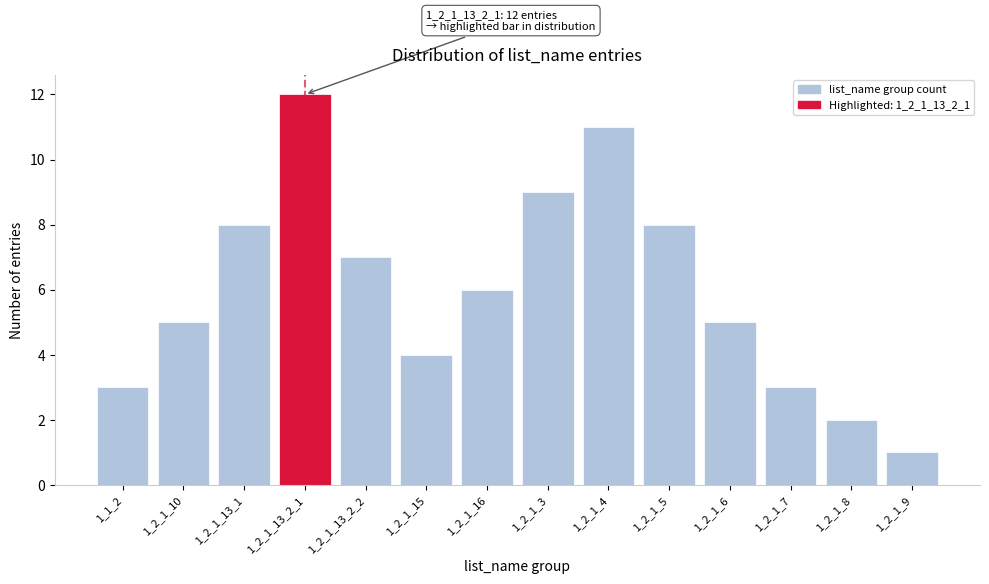

Reading left to right, what are all the values shown in this chart?

1_1_2=3	1_2_1_10=5	1_2_1_13_1=8	1_2_1_13_2_1=12	1_2_1_13_2_2=7	1_2_1_15=4	1_2_1_16=6	1_2_1_3=9	1_2_1_4=11	1_2_1_5=8	1_2_1_6=5	1_2_1_7=3	1_2_1_8=2	1_2_1_9=1